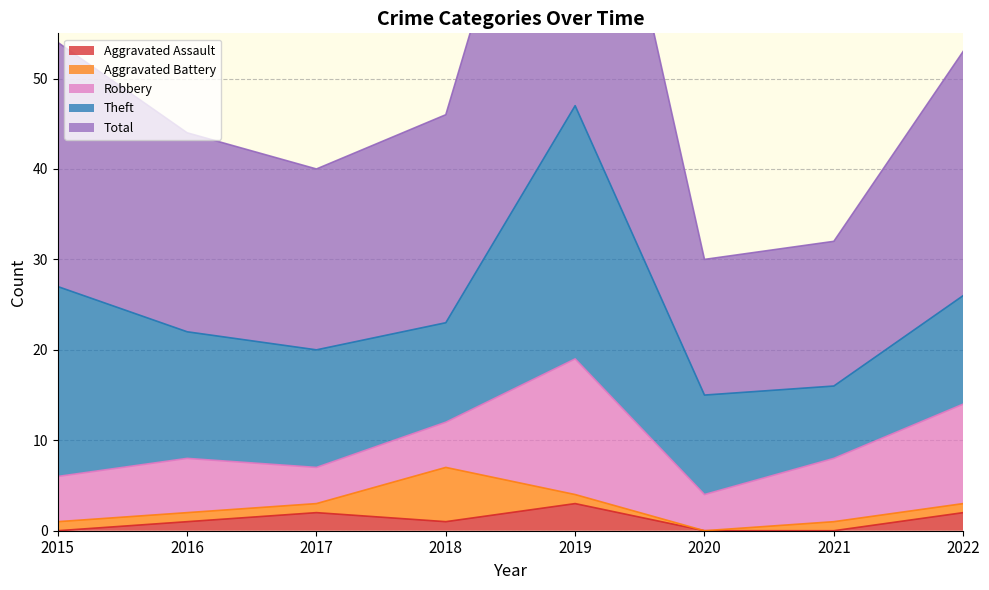

Which series has the largest range (max minus min)?

Total